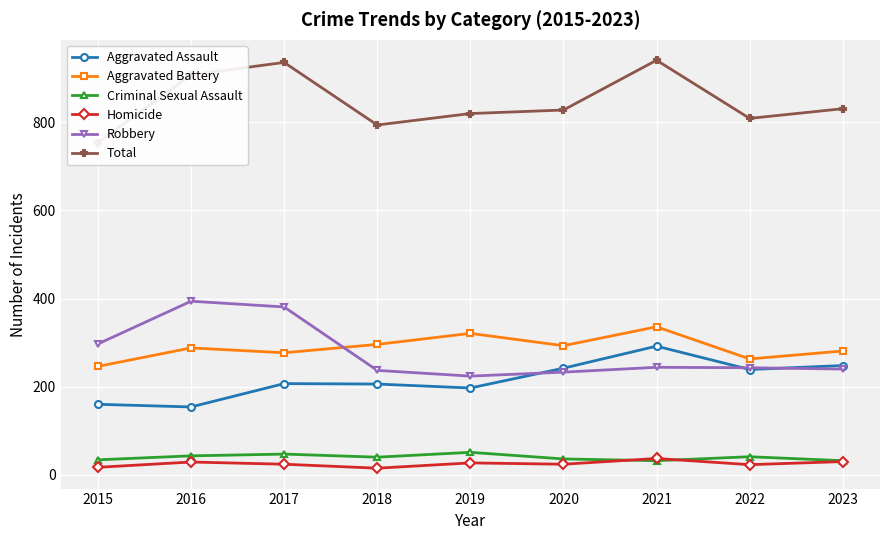

True or false: Aggravated Assault and Total intersect in this chart.

False